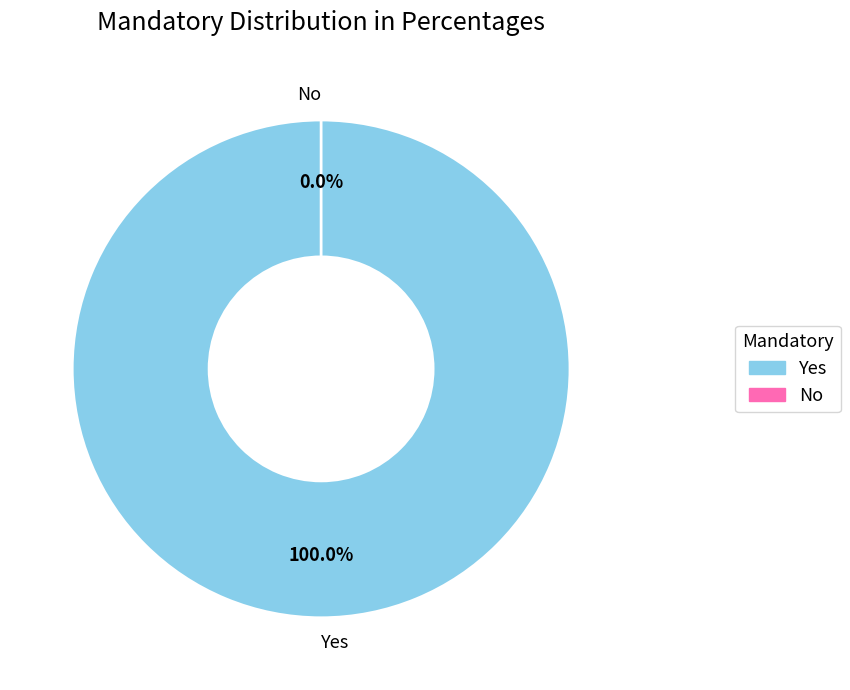

Rank the categories by value from lowest to highest.

No, Yes